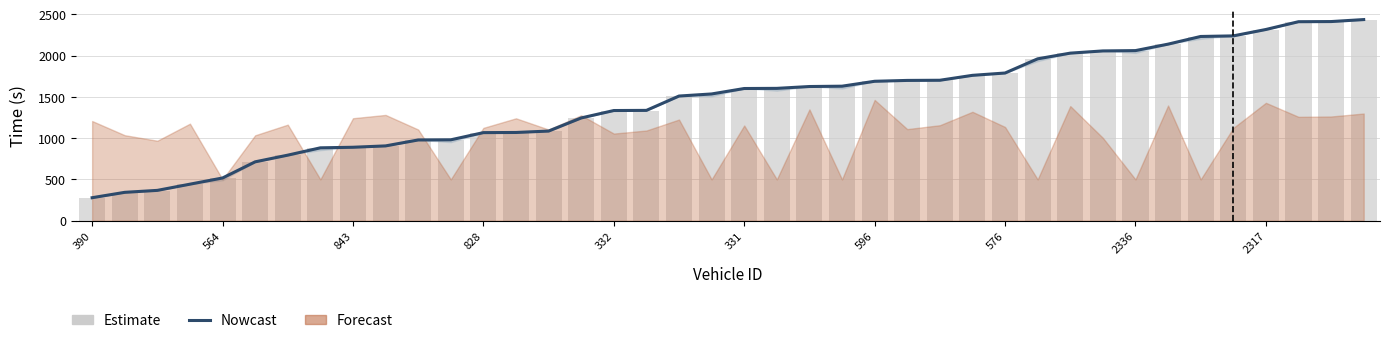

Does the chart contain any negative values?

No